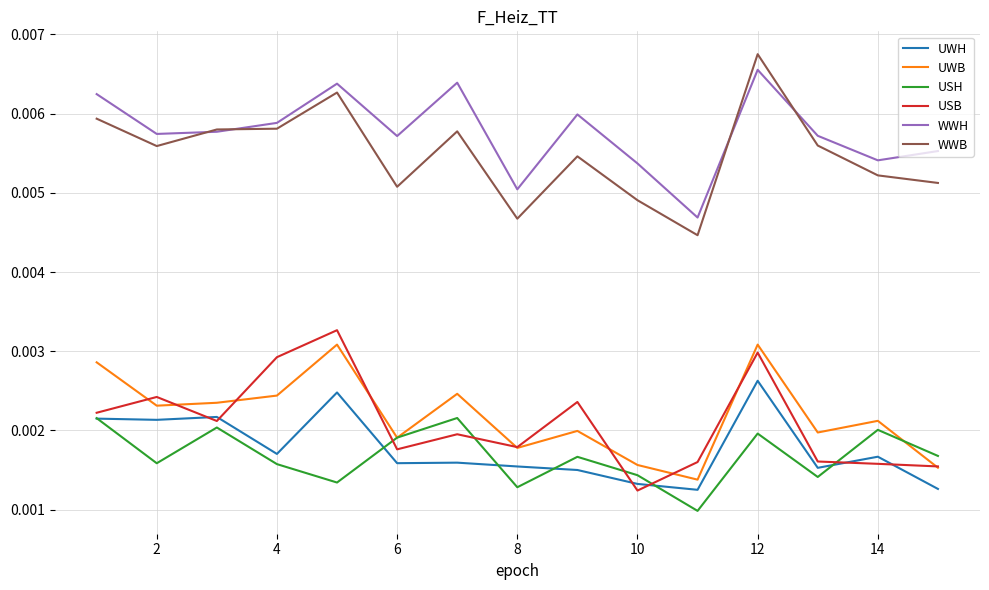

How many lines are shown in the chart?

6